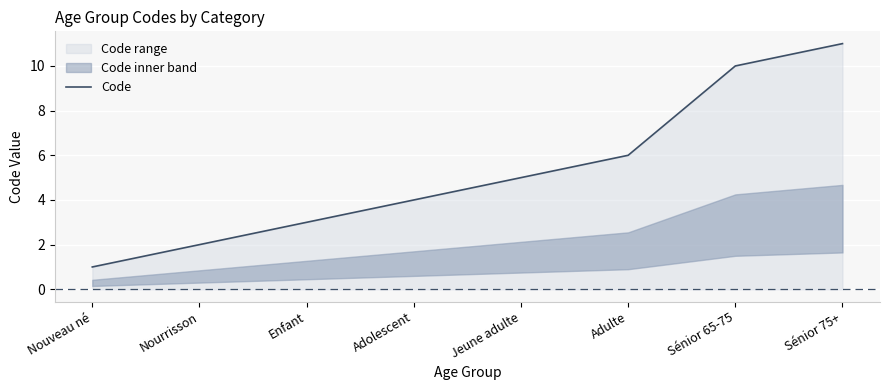

What is the value of the 5th point from the left?

5